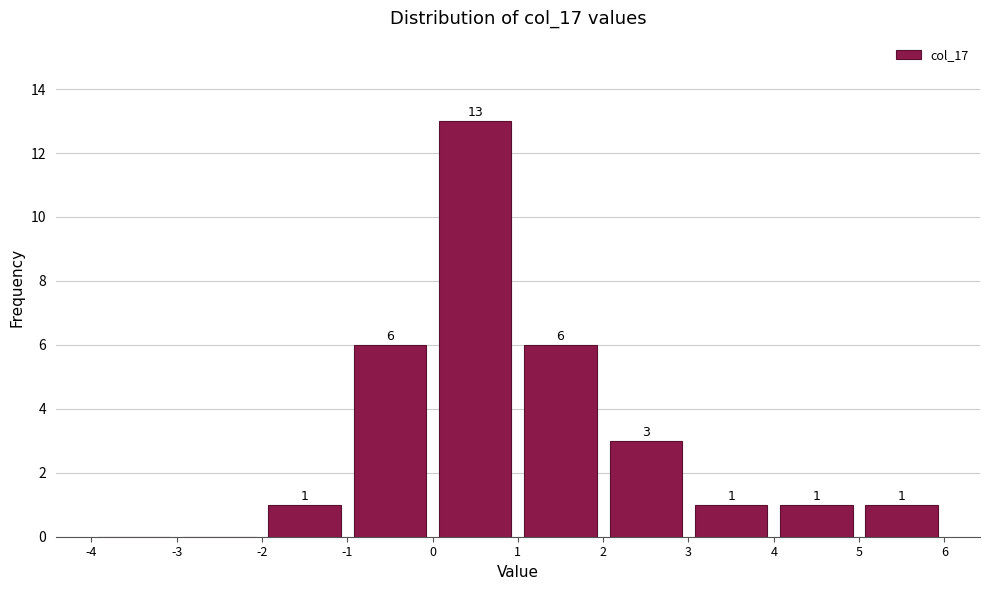

Which range on the x-axis has the tallest bar?

0 to 1